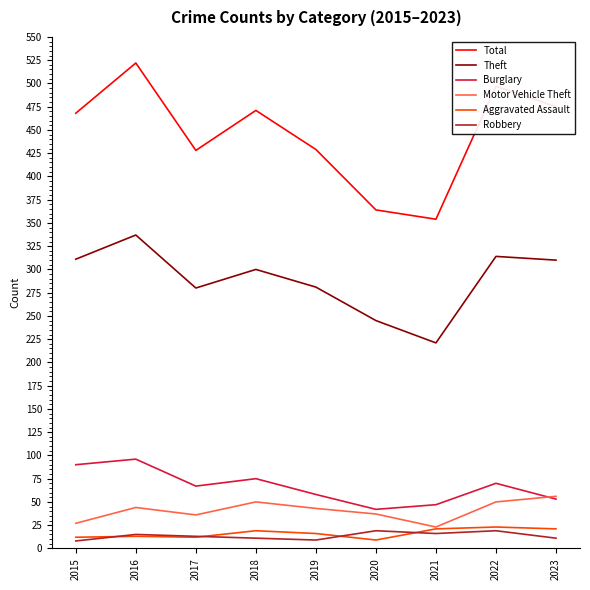

What is the approximate value of Burglary at 2021?

47